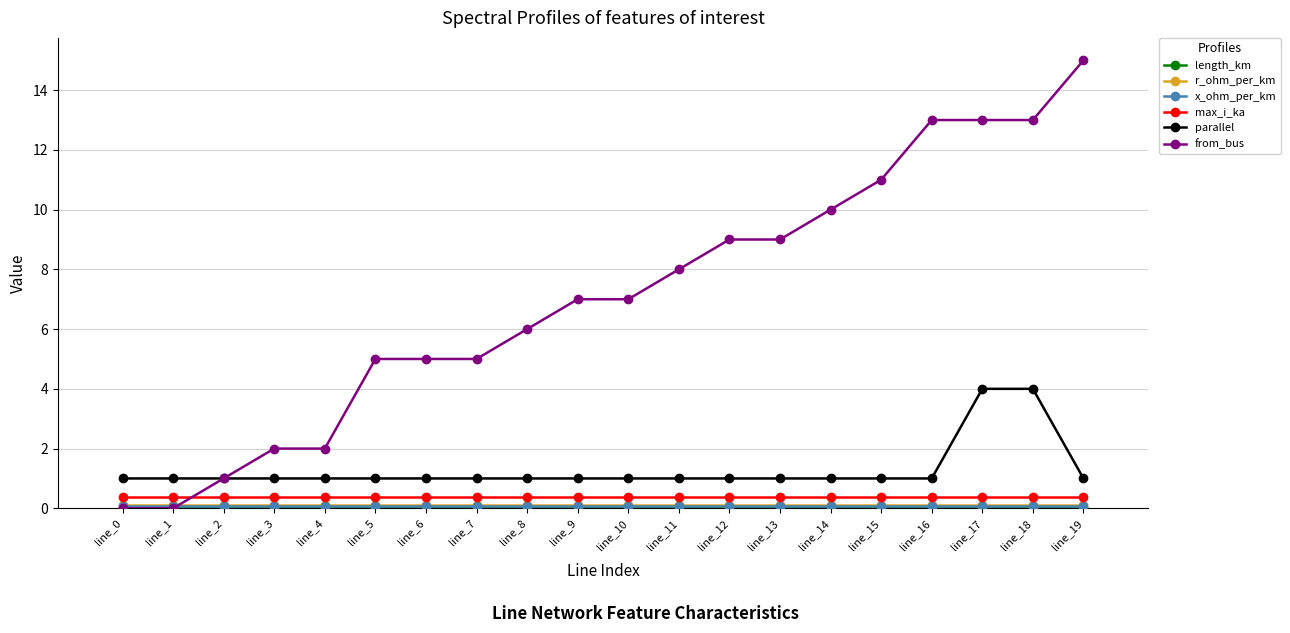

How many groups of bars are there?

20